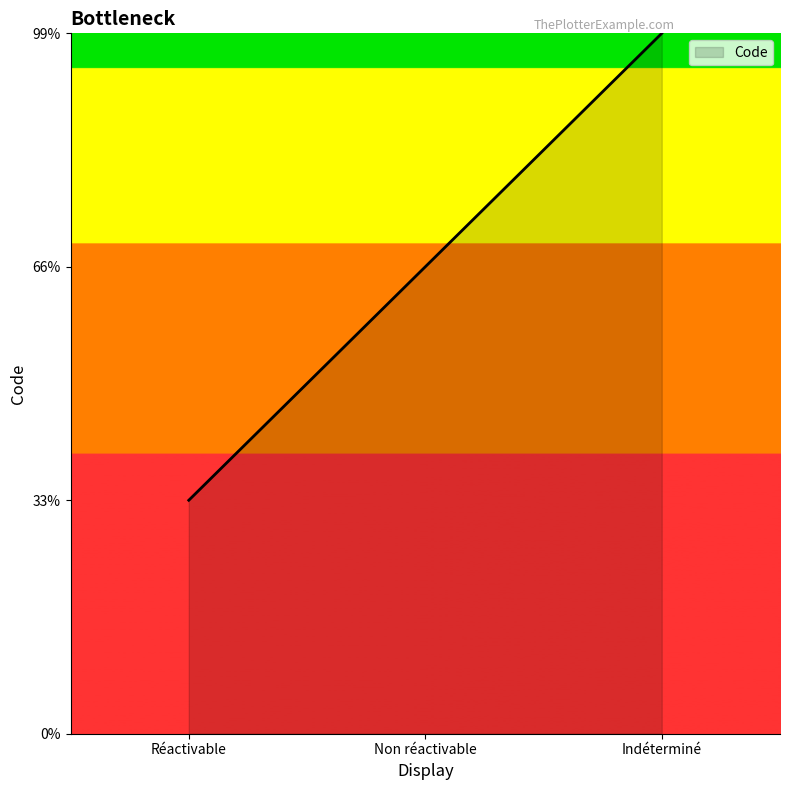

Between Réactivable and Non réactivable, which is larger?

Non réactivable